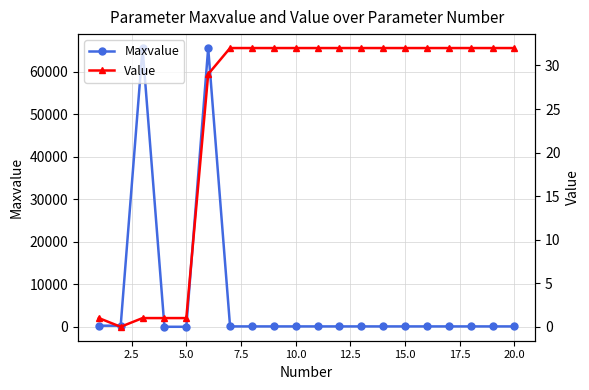

What is the value of the Value point at the 7th from the left?

32